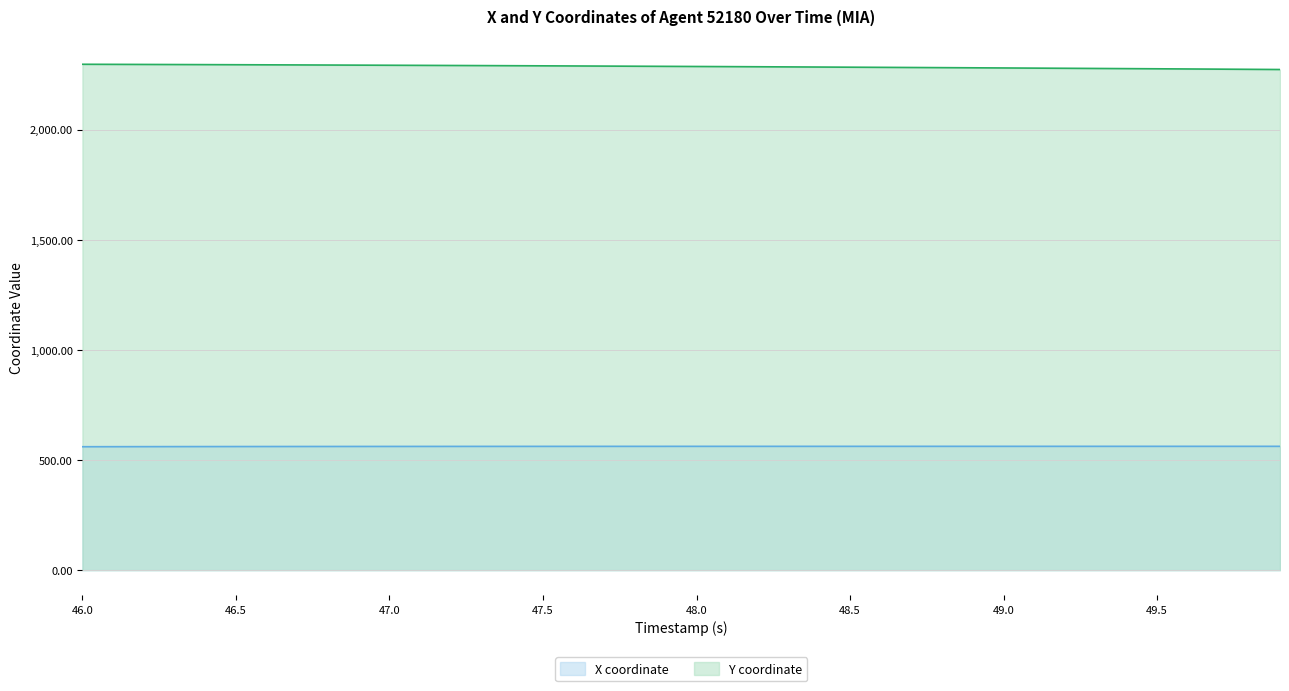

Where does the Y coordinate series first go above 2287?

46.0